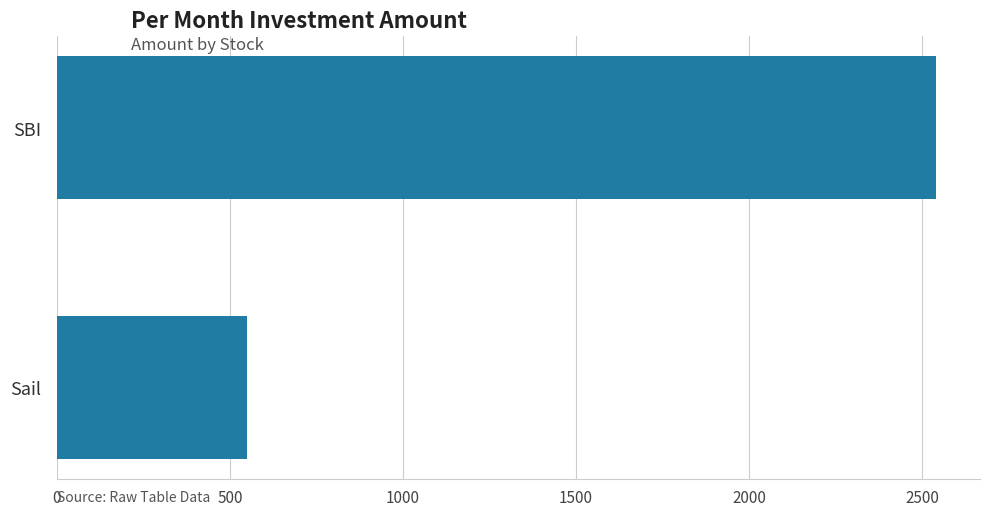

The value at Sail is 550. True or false?

True